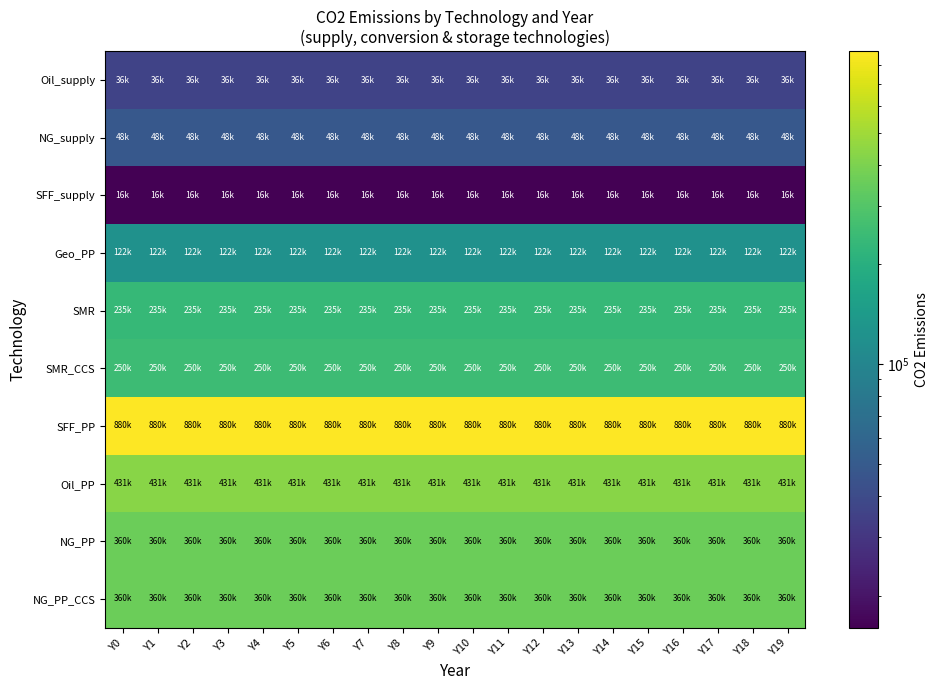

Rank the series by their maximum value, from lowest to highest.

SFF_supply, Oil_supply, NG_supply, Geo_PP, SMR, SMR_CCS, NG_PP, NG_PP_CCS, Oil_PP, SFF_PP